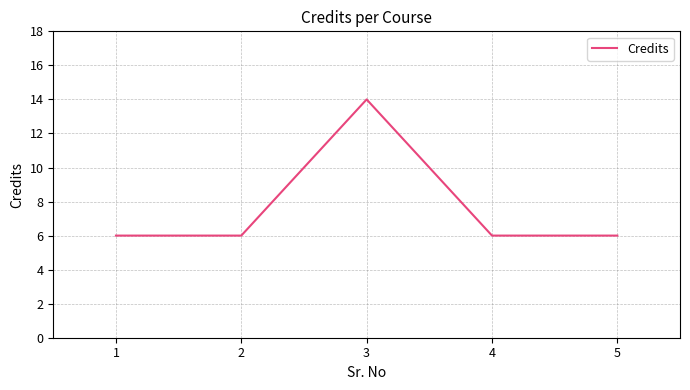

The value at 3 is 14. True or false?

True